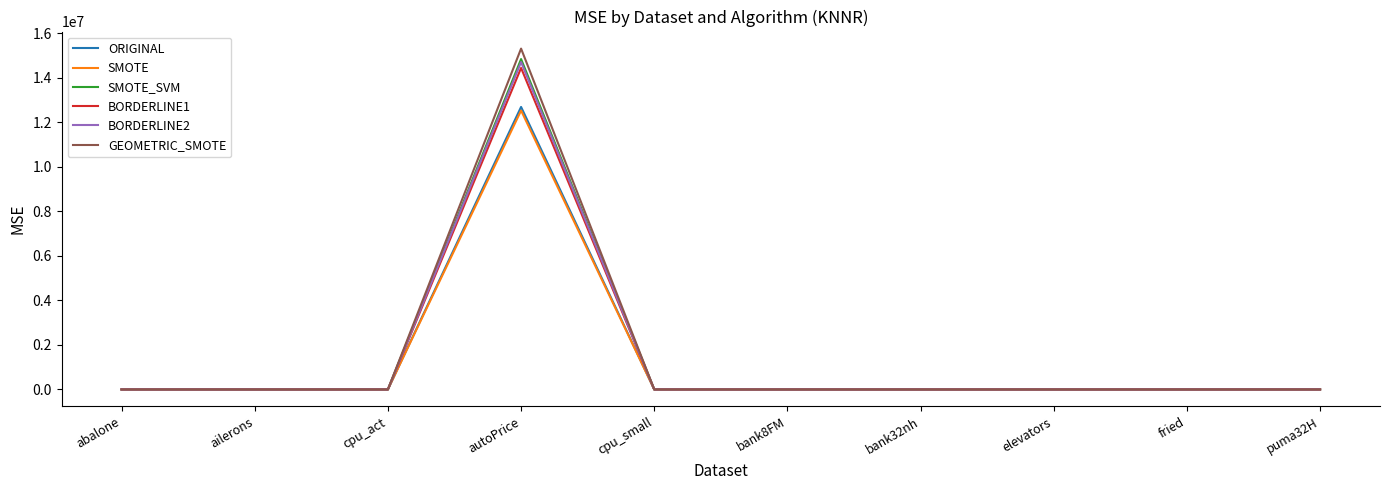

At which category is the sum across all series the highest?

autoPrice